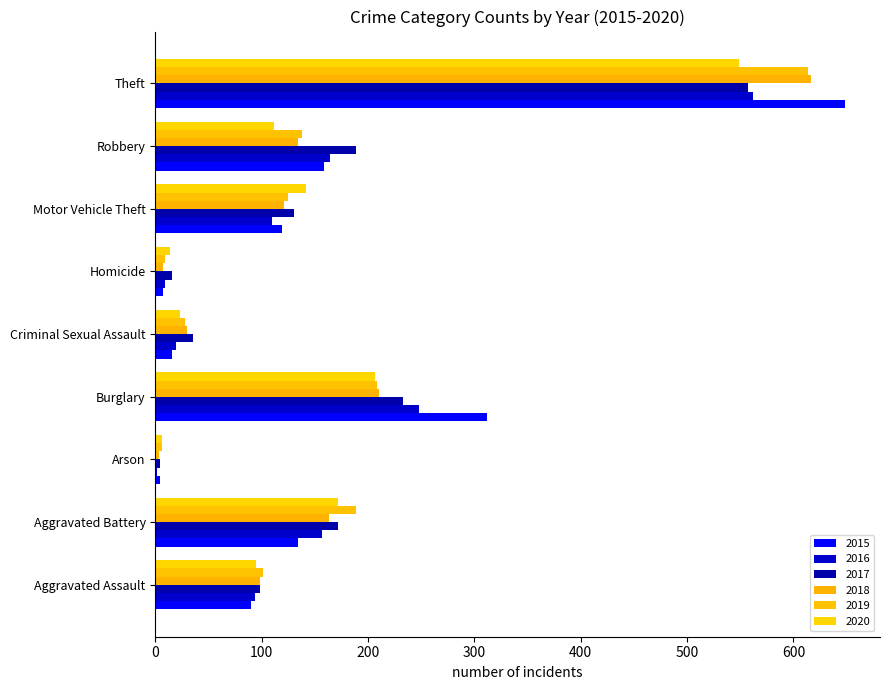

What value does the 2019 series have at Burglary, to the nearest 100?

200